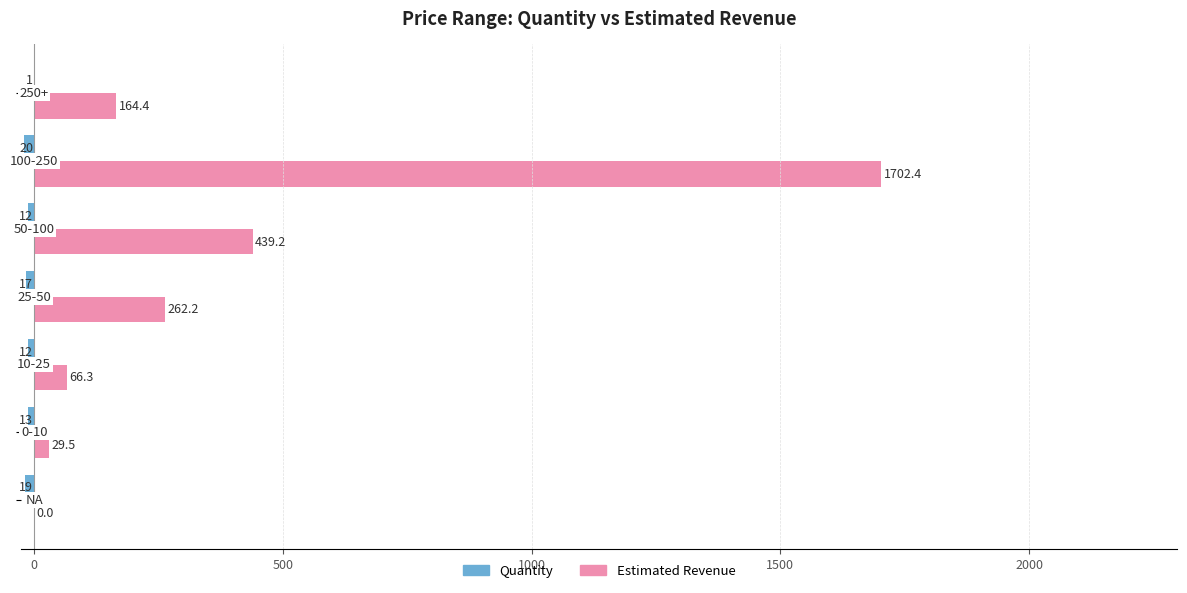

Which series has the largest total across all categories?

Estimated Revenue